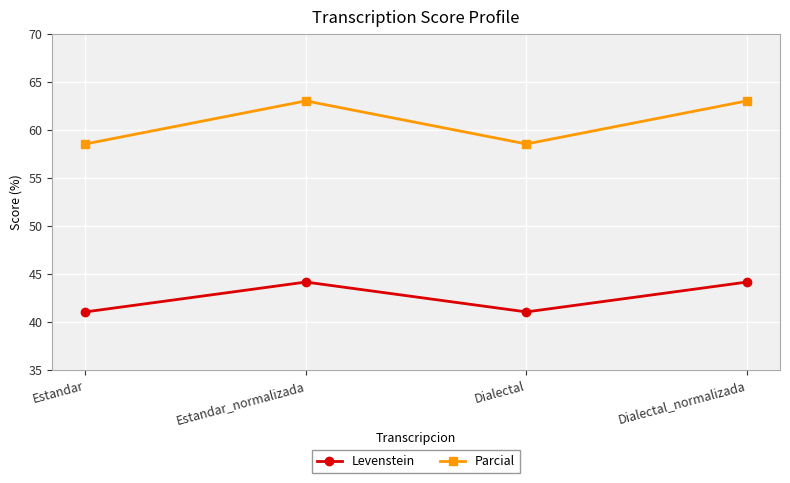

Where is the first local minimum for Parcial?

Dialectal